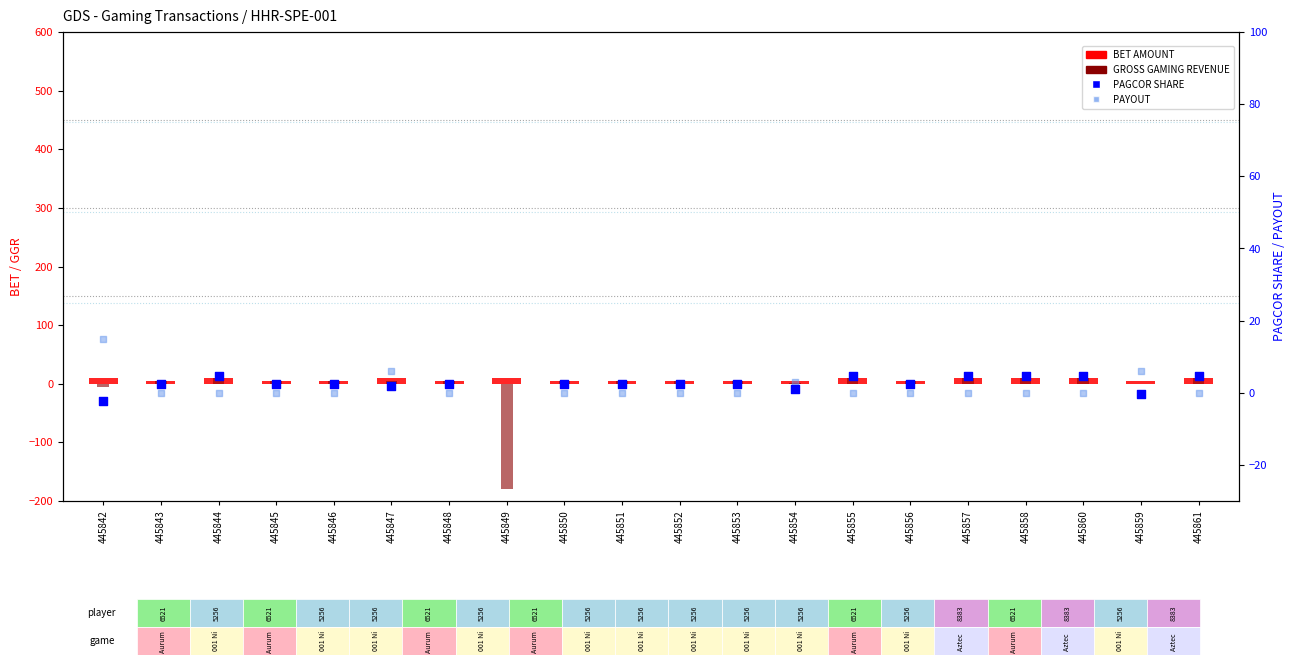

What are all the series names shown in the legend?

BET AMOUNT, GROSS GAMING REVENUE, PAGCOR SHARE, PAYOUT